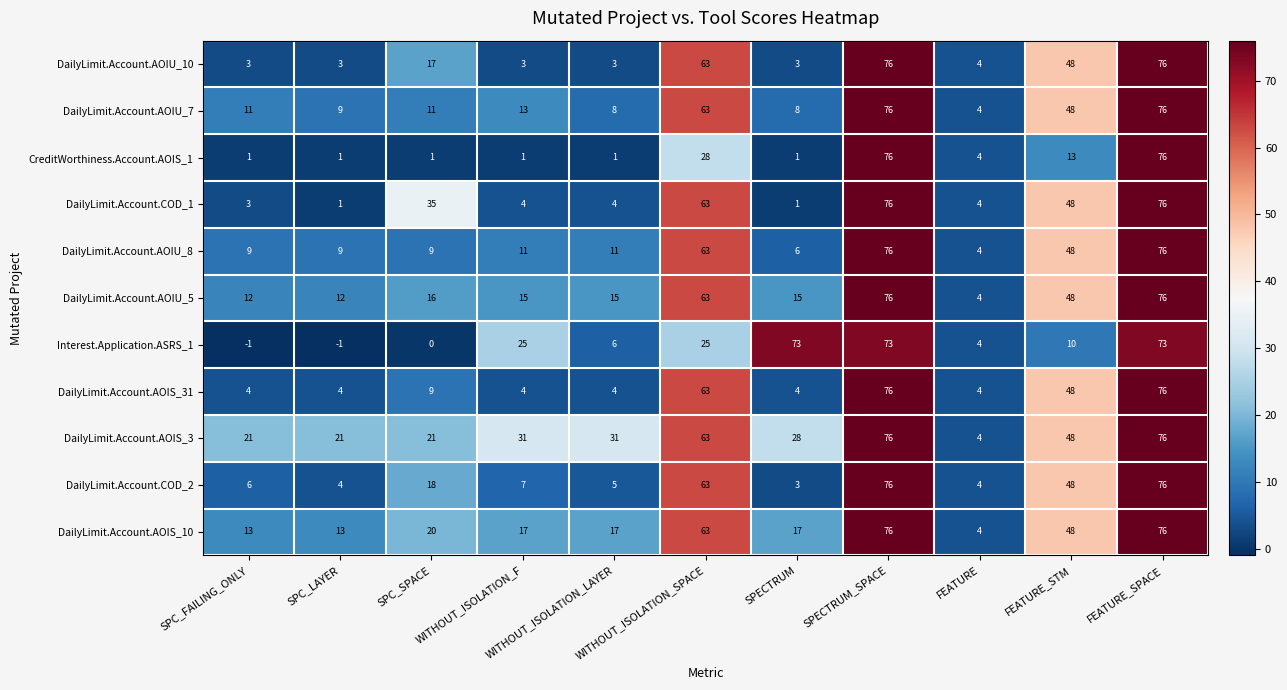

At how many categories does at least one series exceed 2?

11